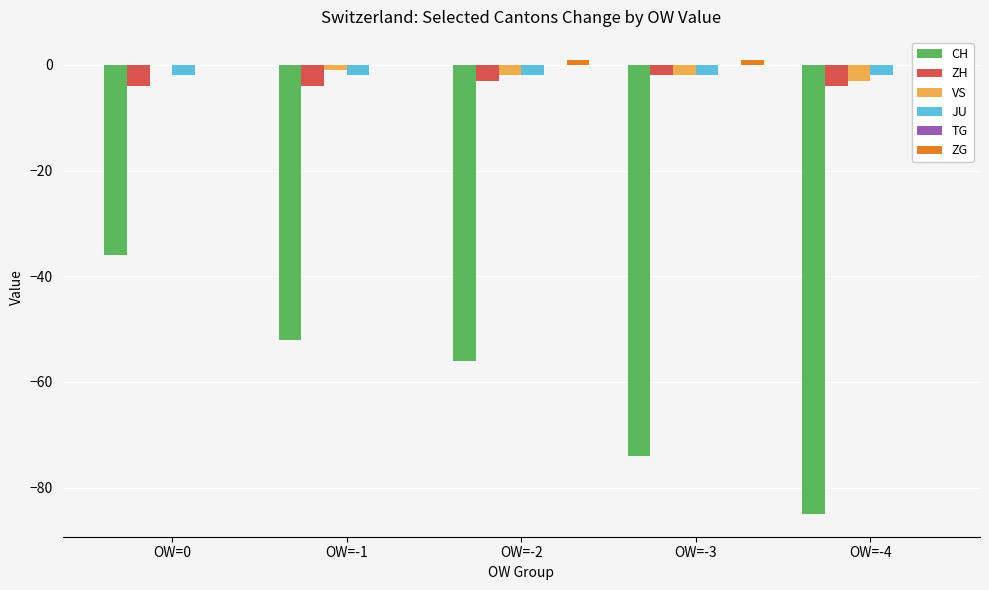

At OW=-4, list the series in order from largest to smallest.

TG, ZG, JU, VS, ZH, CH